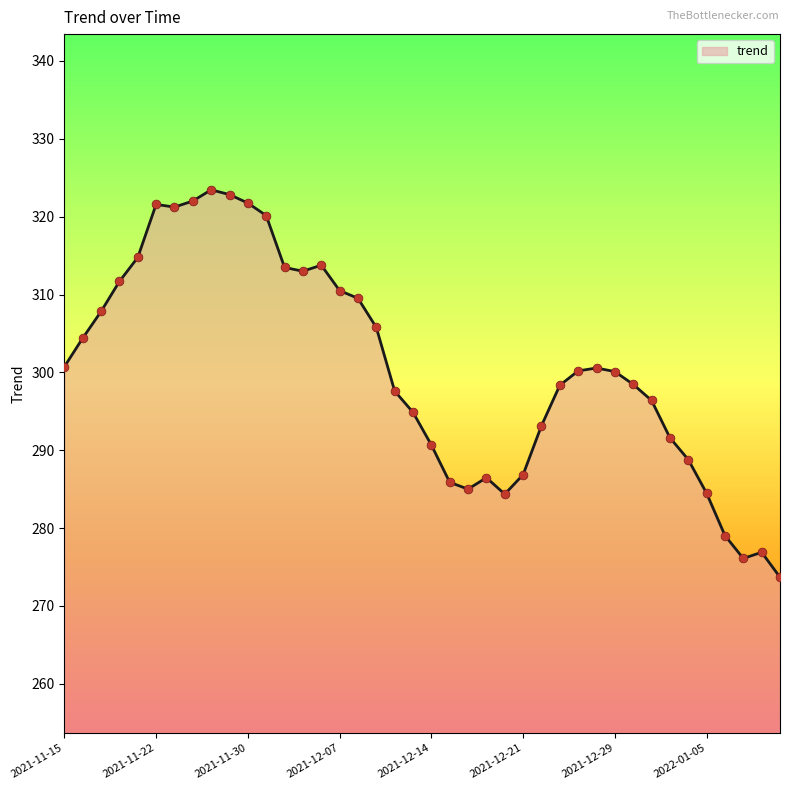

What is the smallest value displayed?

273.7